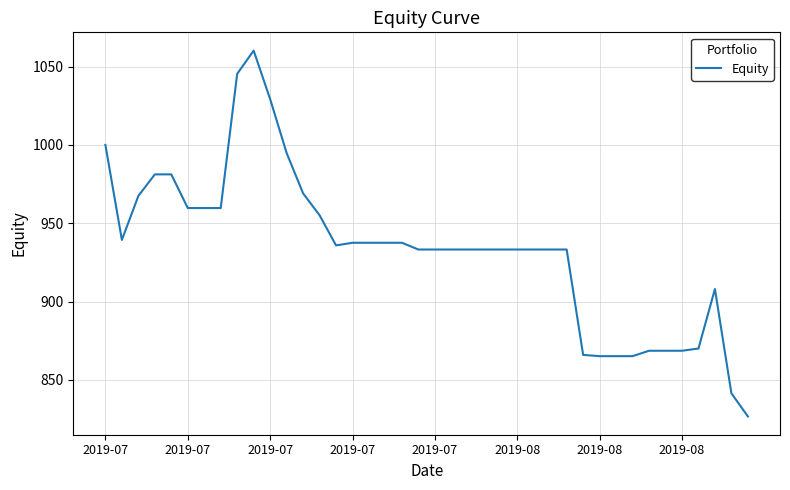

What is the minimum value shown in the chart?

826.6